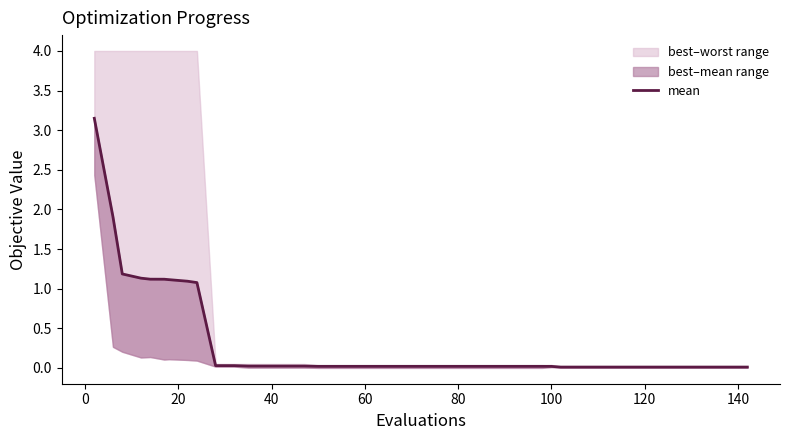

Reading left to right, what are all the values shown in this chart?

3.2	1.9	1.2	1.1	1.1	1.1	1.1	1.1	1.1	0.0	0.0	0.0	0.0	0.0	0.0	0.0	0.0	0.0	0.0	0.0	0.0	0.0	0.0	0.0	0.0	0.0	0.0	0.0	0.0	0.0	0.0	0.0	0.0	0.0	0.0	0.0	0.0	0.0	0.0	0.0